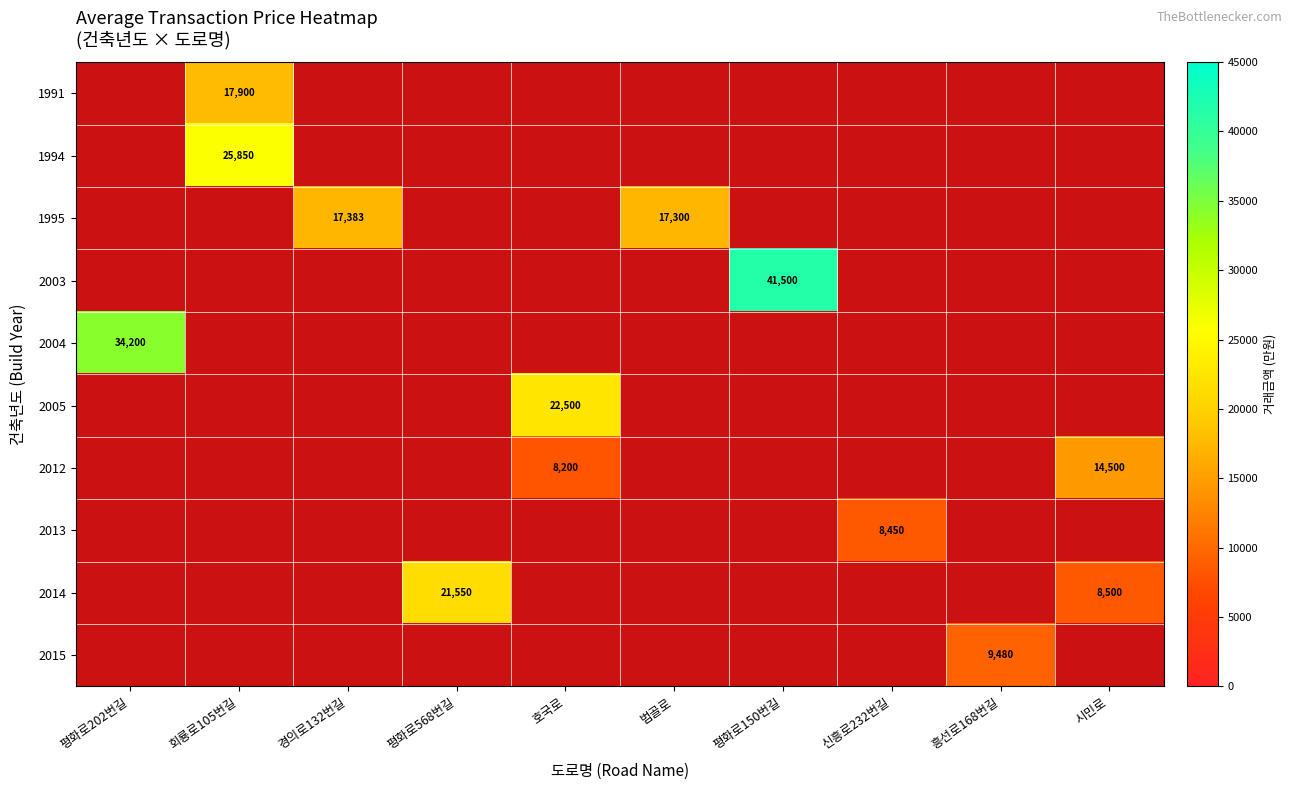

True or false: 2013 has a value of 8450 at 신흥로232번길.

True